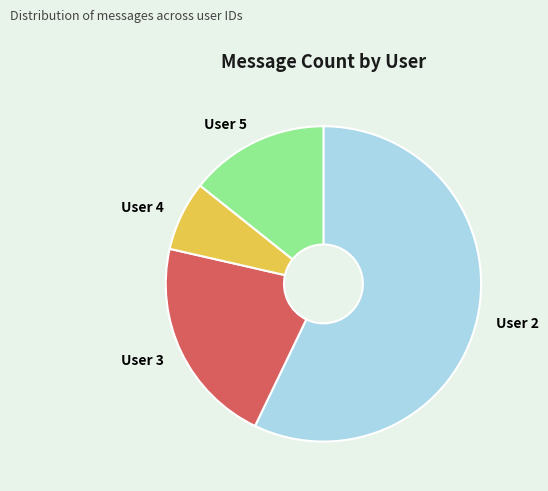

Do User 2 and User 4 together represent more than half of the pie?

Yes